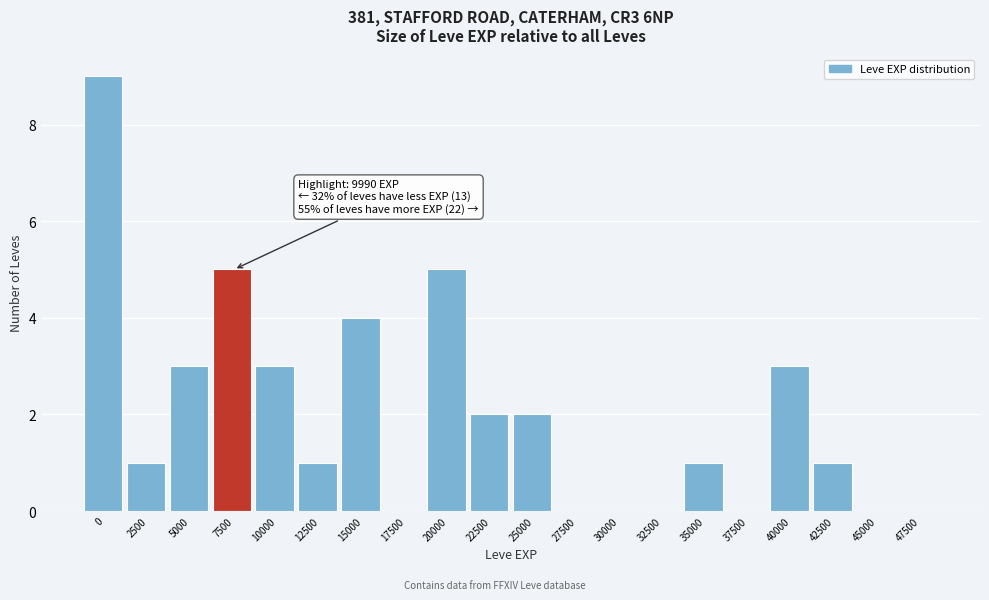

Reading left to right, list all the values displayed in this chart.

0=9	2500=1	5000=3	7500=5	10000=3	12500=1	15000=4	17500=0	20000=5	22500=2	25000=2	27500=0	30000=0	32500=0	35000=1	37500=0	40000=3	42500=1	45000=0	47500=0